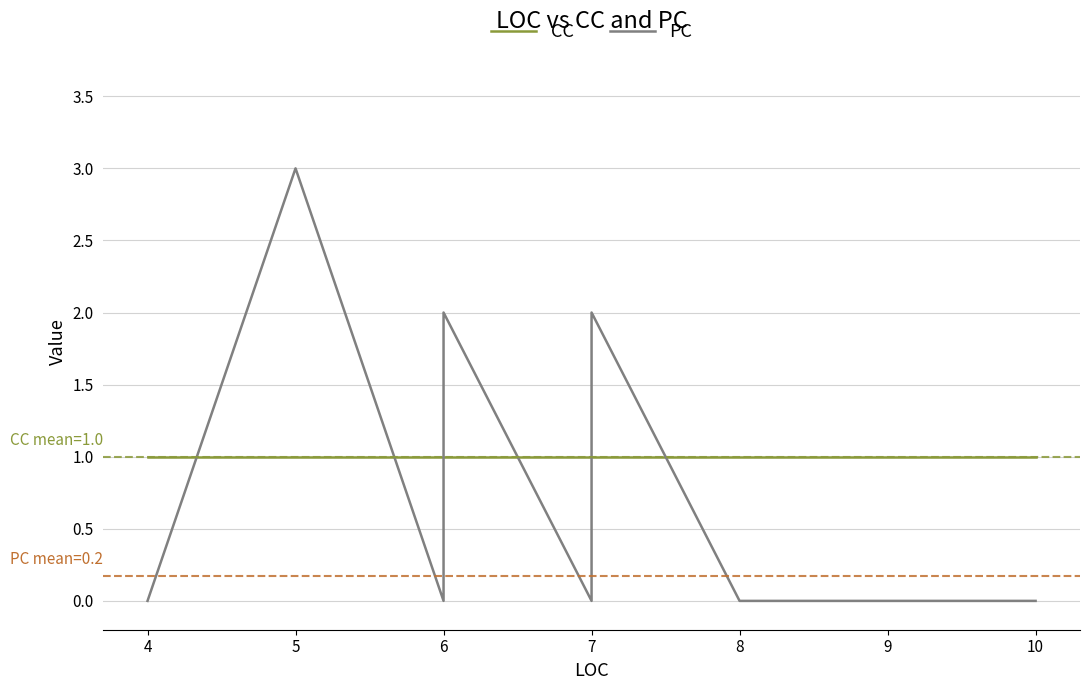

Count the PC values in the range 0 to 1.

37